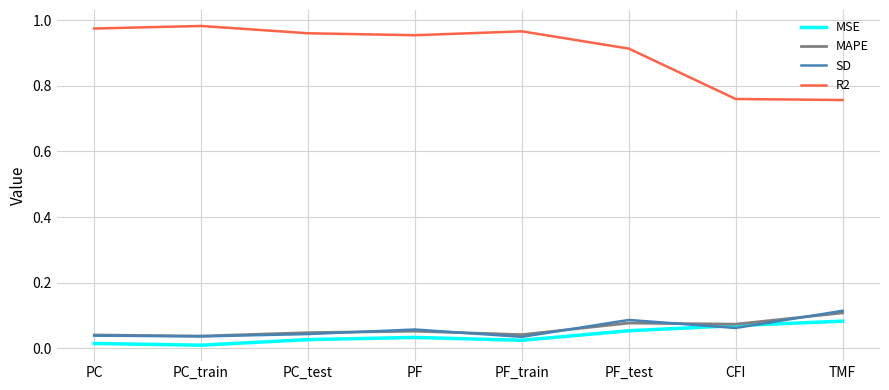

At how many categories does at least one series exceed 0?

8